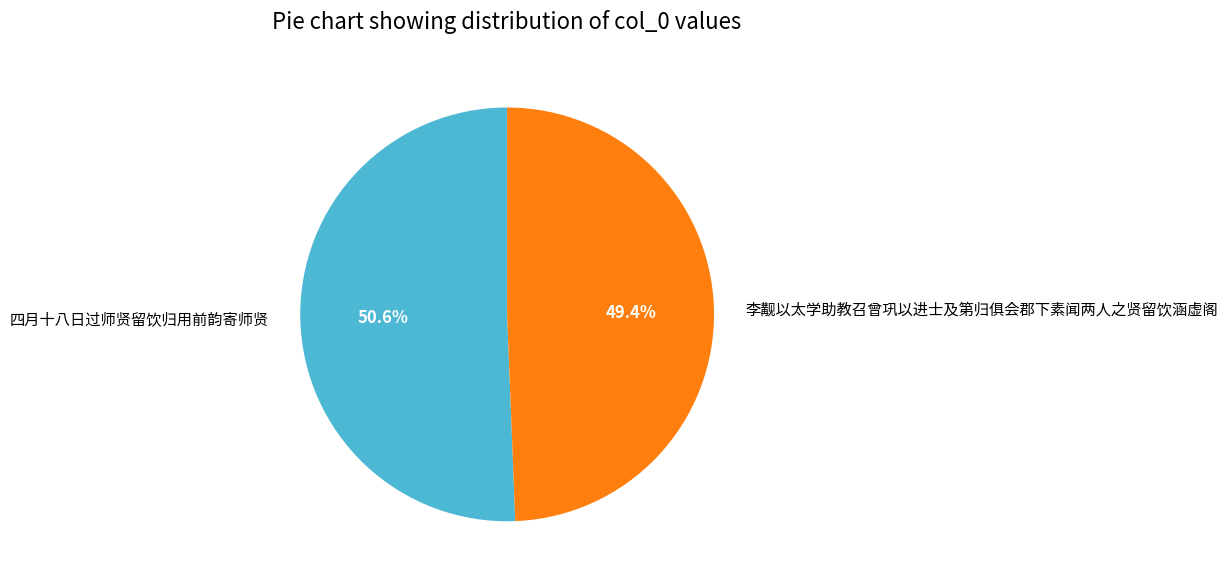

To the nearest percent, what is the difference between the largest and smallest slice percentages?

1%